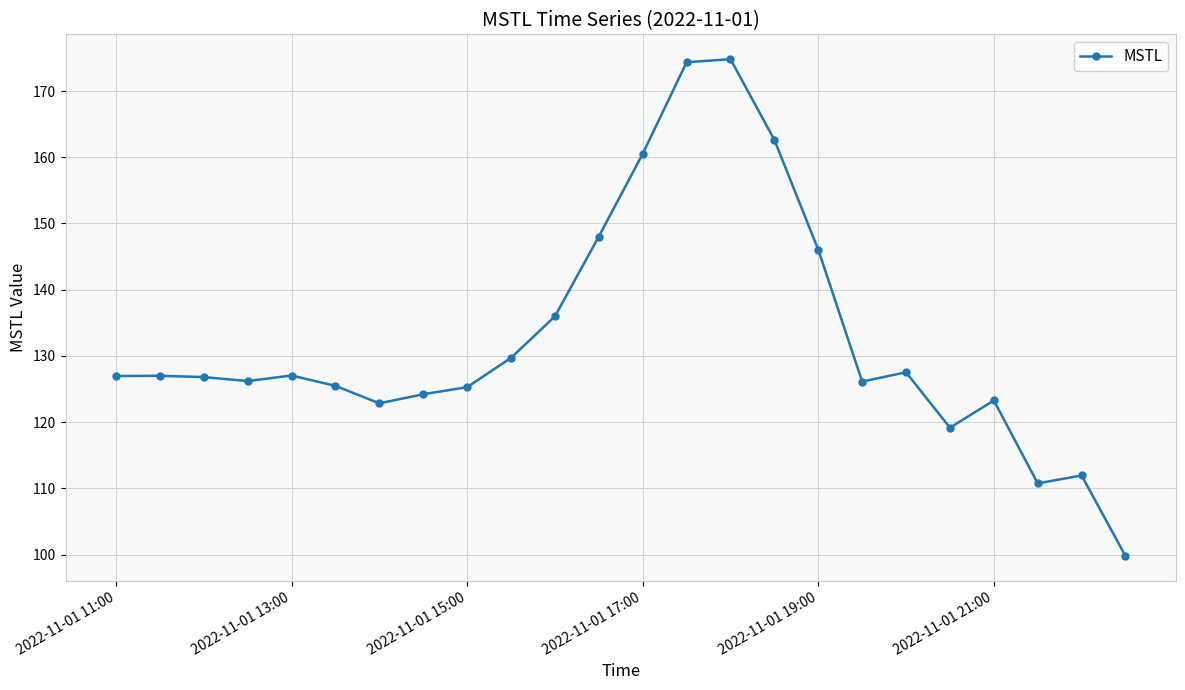

What is the sum of all values?

3182.4